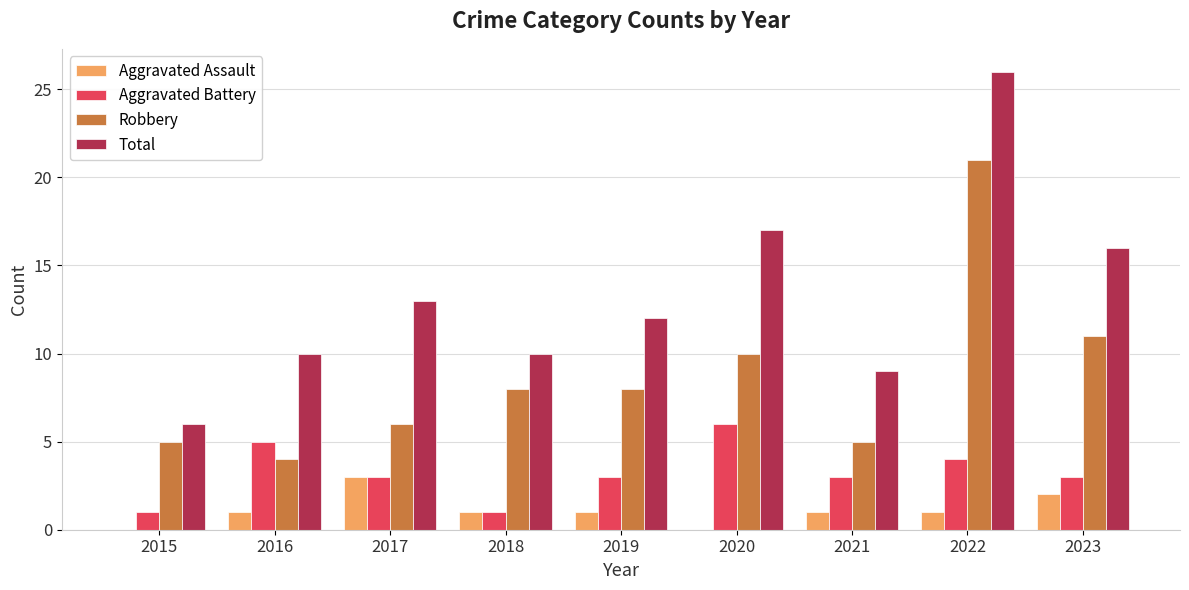

Which series has the largest total across all categories?

Total